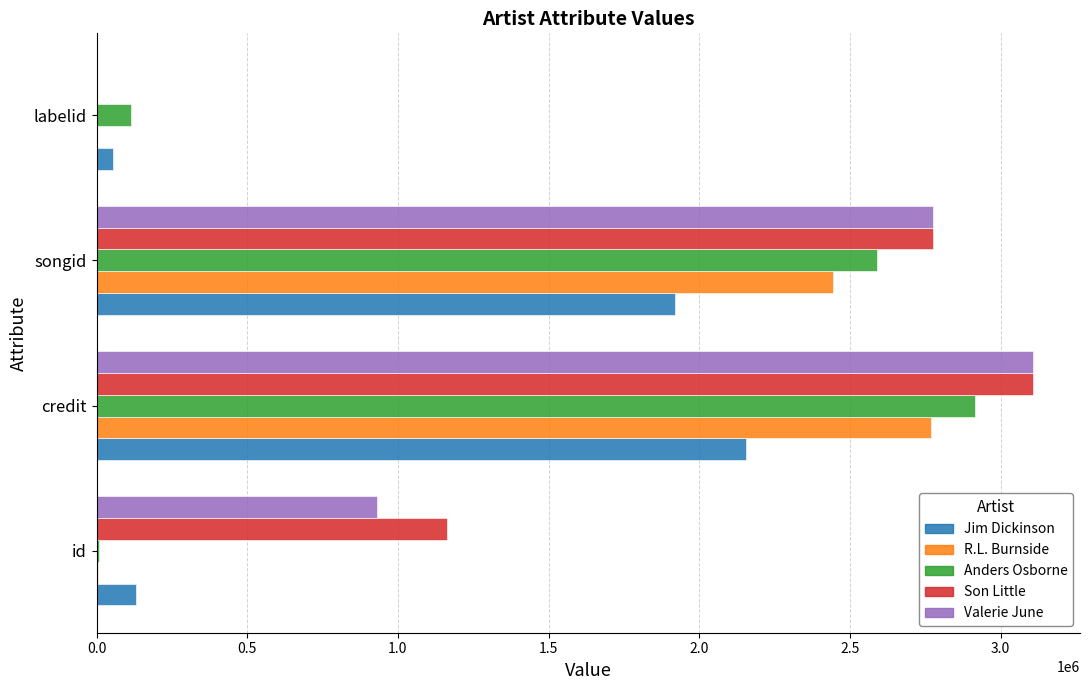

At which category is the sum across all series the highest?

credit